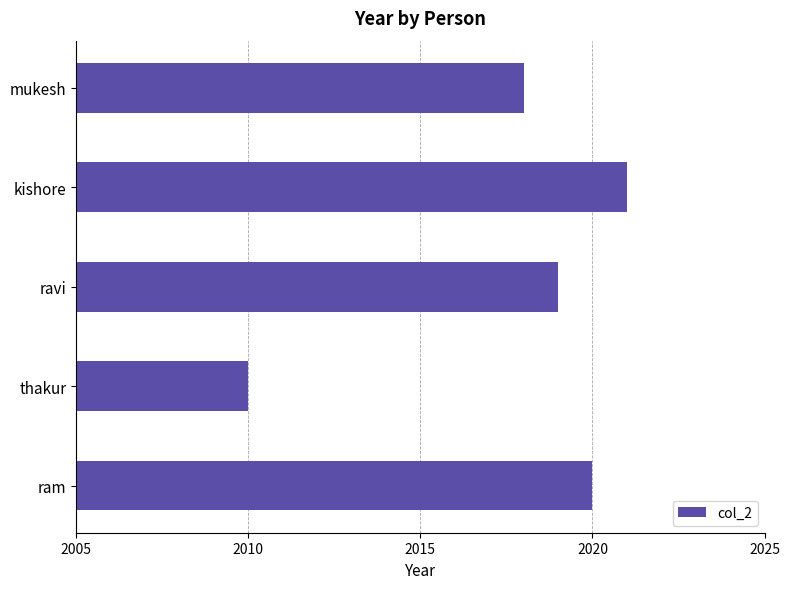

Which category has the highest value across all series?

kishore